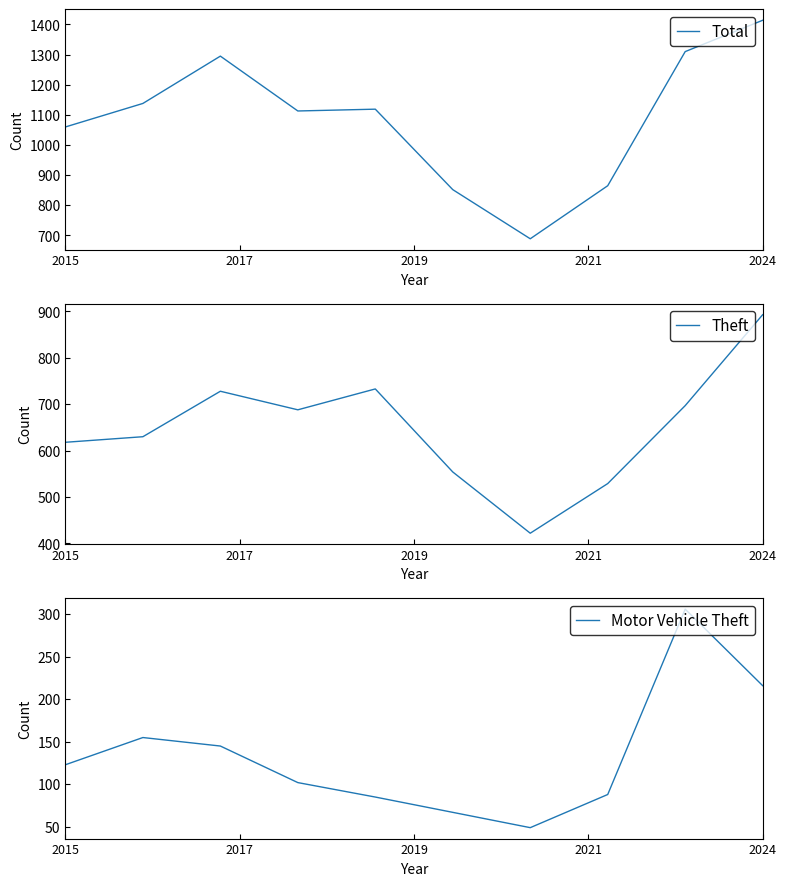

List the series in order of their peak value, highest first.

Total, Theft, Motor Vehicle Theft